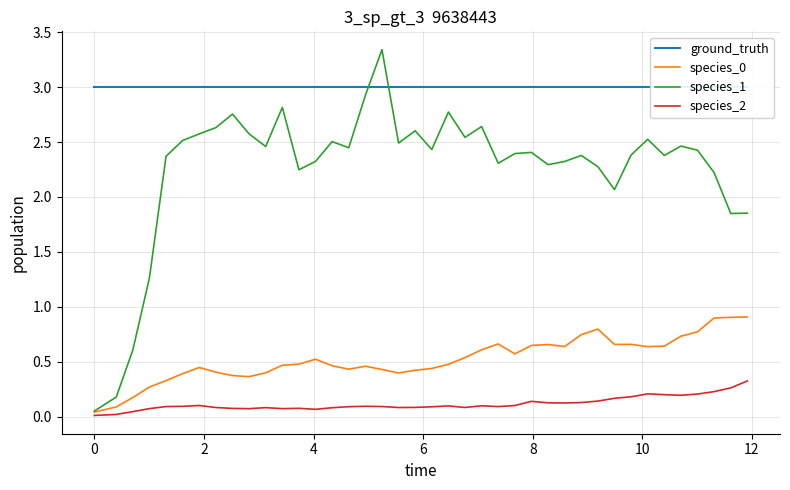

How many lines are shown in the chart?

4